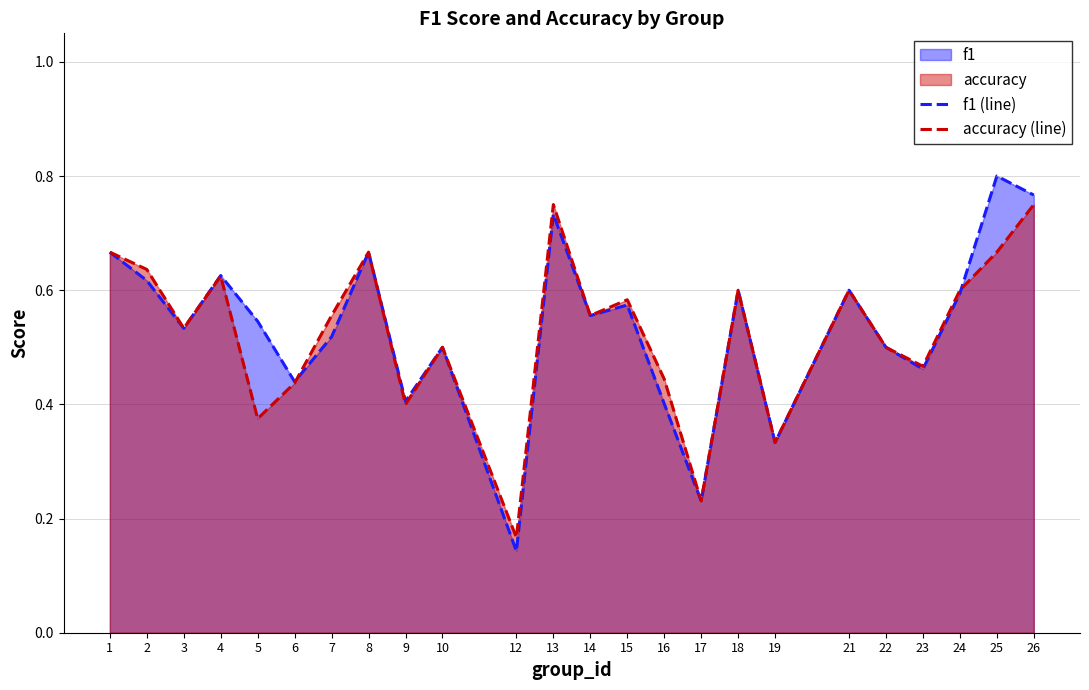

At how many categories does at least one series exceed 0?

24